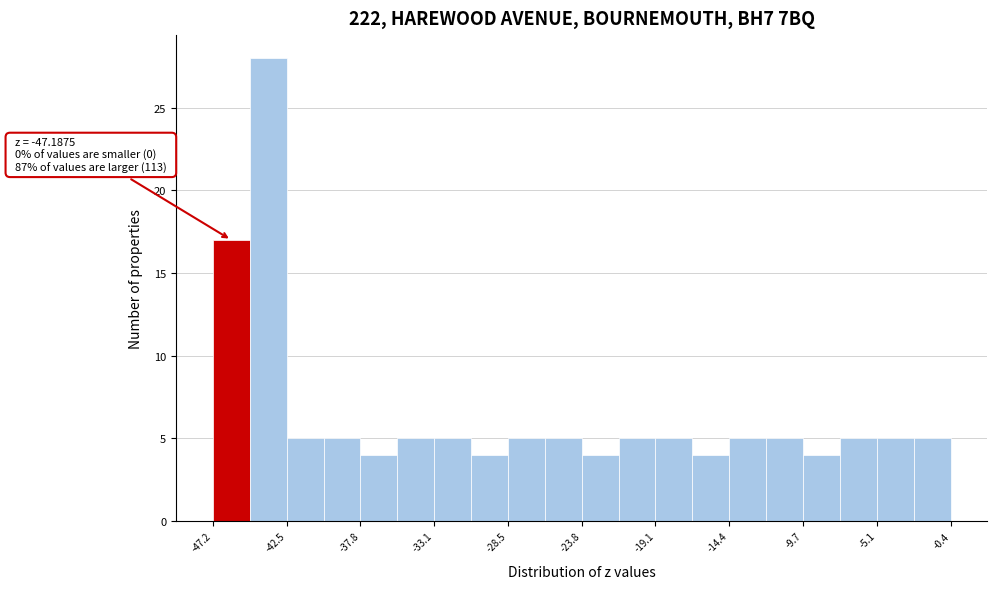

Which range on the x-axis has the tallest bar?

-45.0 to -42.5